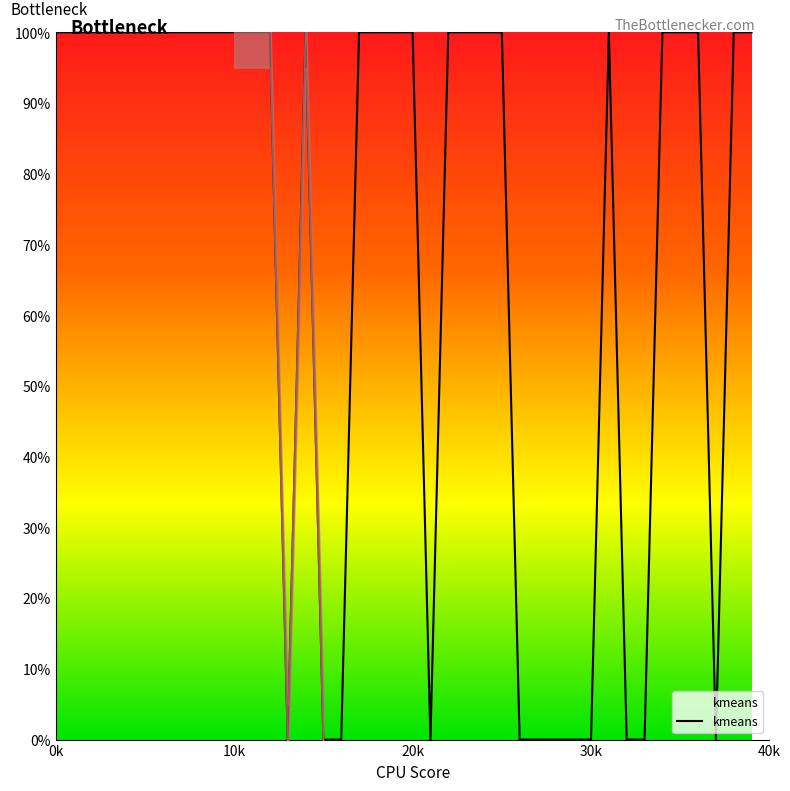

True or false: kmeans has a value of 41 at 20k.

False